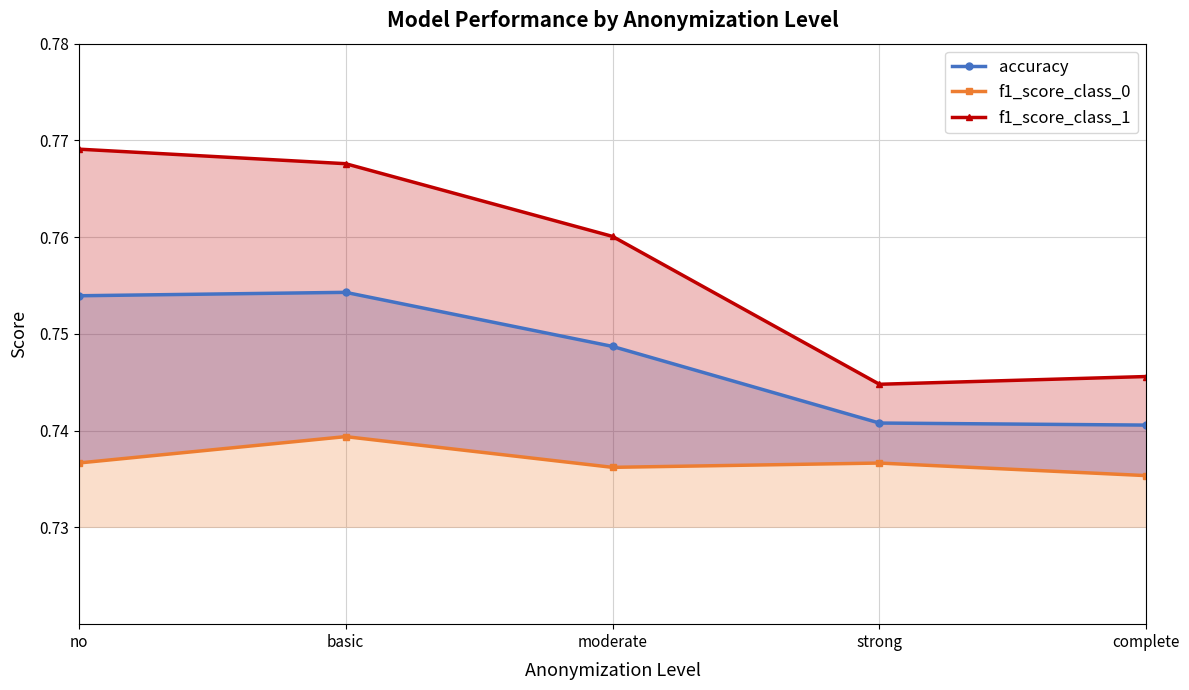

Is it true that accuracy equals 0.7 at strong?

True